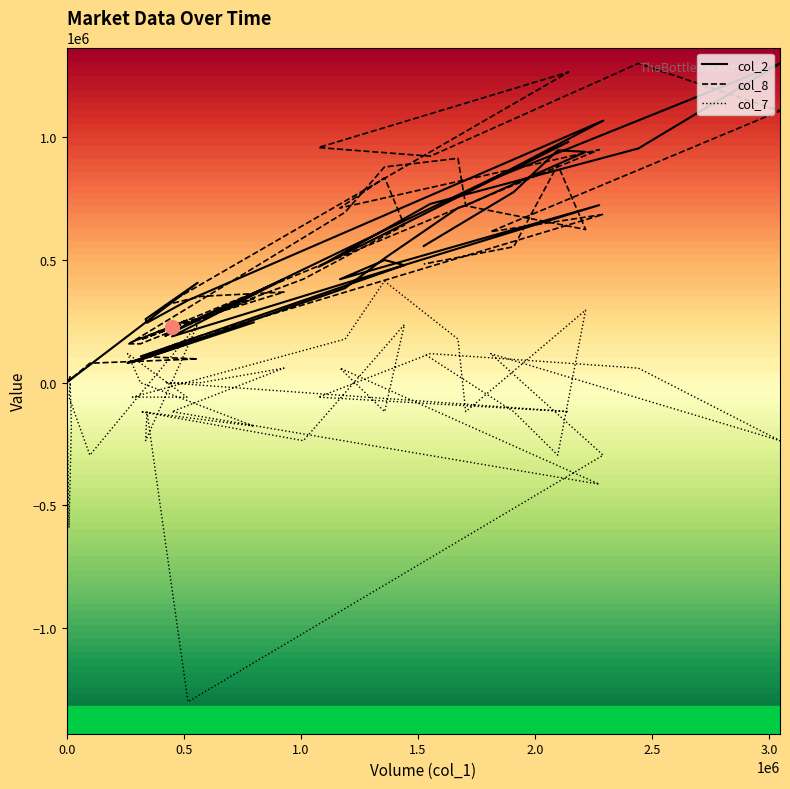

Which series ends up on top after the final intersection of col_7 and col_2?

col_2